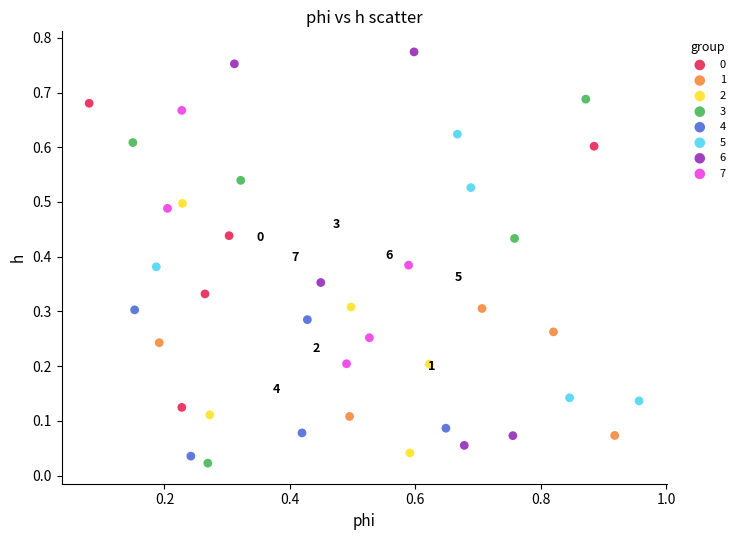

Which series reaches the maximum Y coordinate?

6